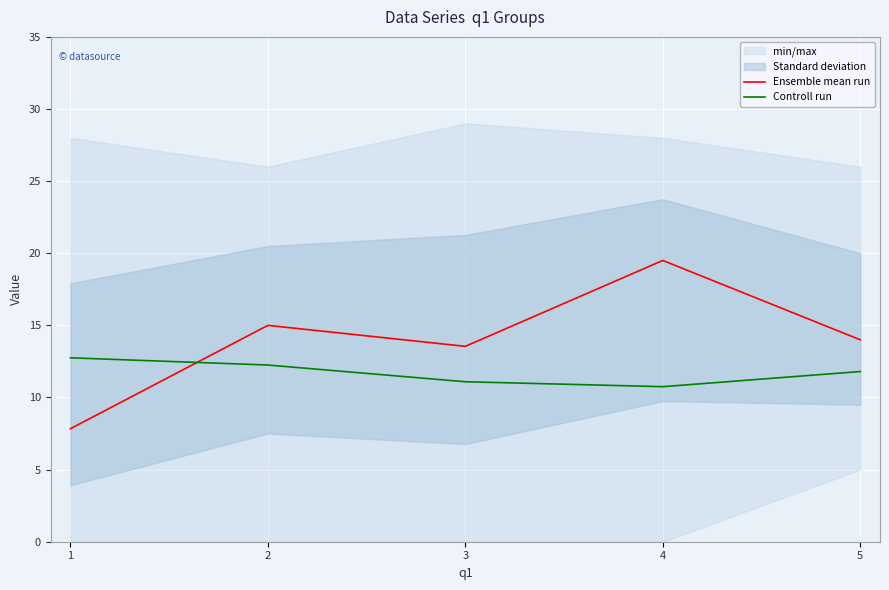

Reading left to right, transcribe all the data shown in this chart.

Ensemble mean run: 1=7.8	2=15.0	3=13.5	4=19.5	5=14.0
Controll run: 1=12.8	2=12.2	3=11.1	4=10.8	5=11.8